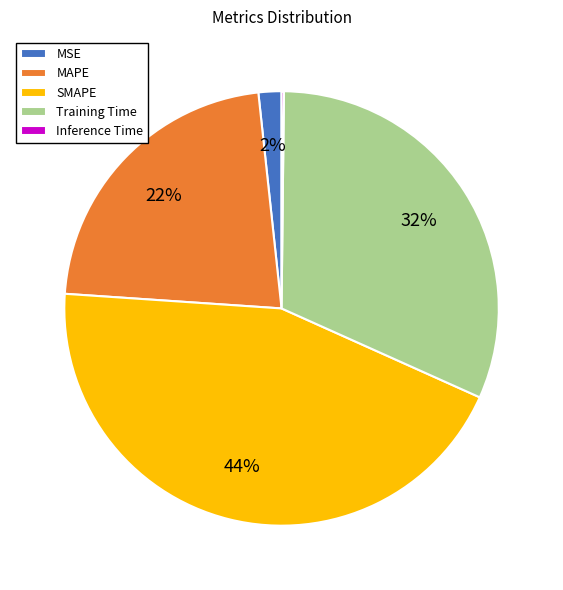

Do SMAPE and MAPE together represent more than half of the pie?

Yes